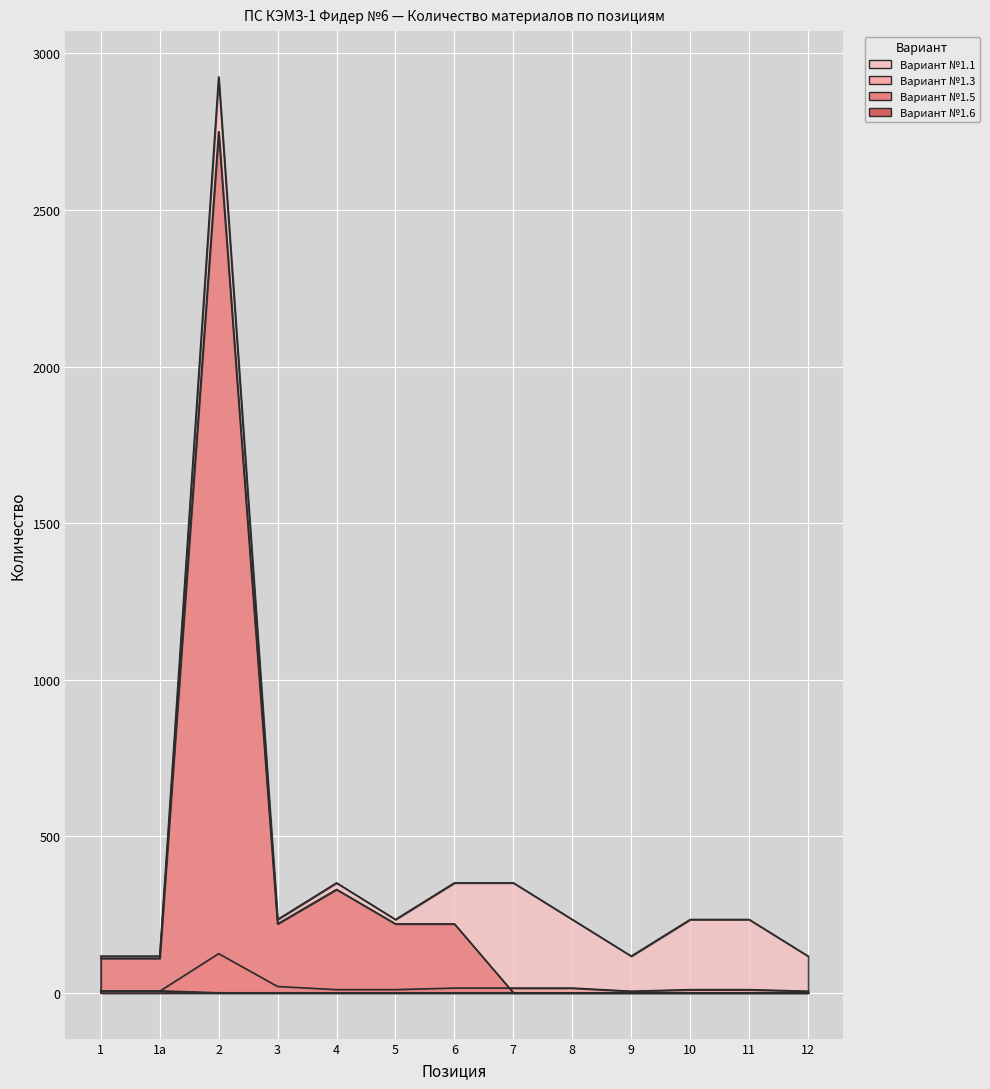

How many data points in Вариант №1.3 are above 10?

5